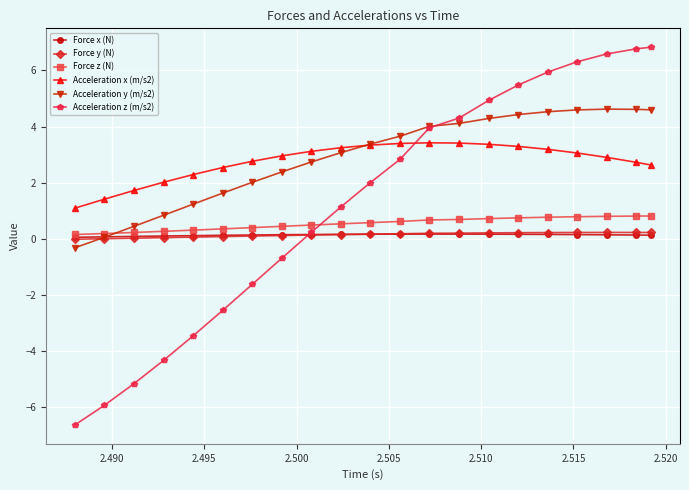

True or false: Acceleration x (m/s2) has more than 0 interior local peaks.

True